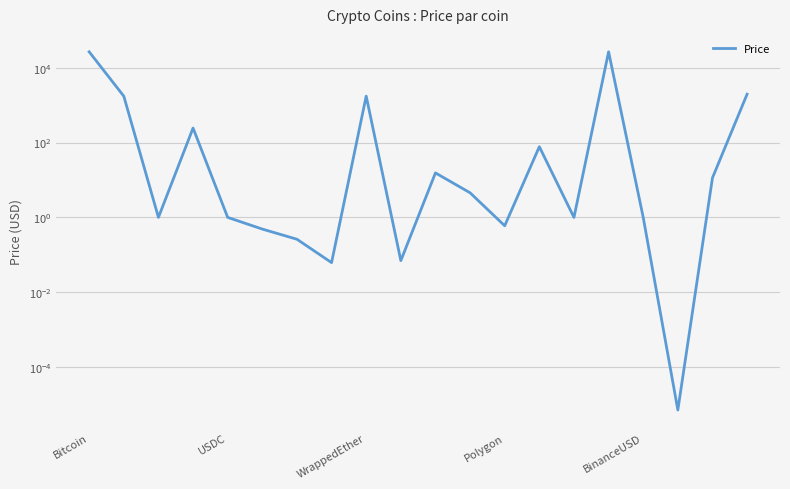

Read the value at Bitcoin.

26437.2